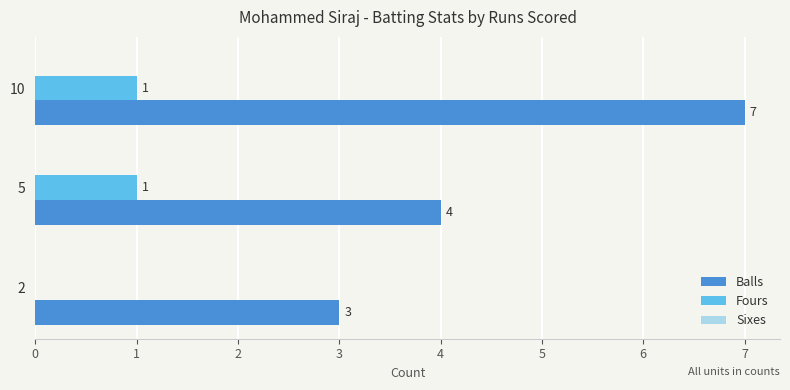

At which category is the sum across all series the highest?

10